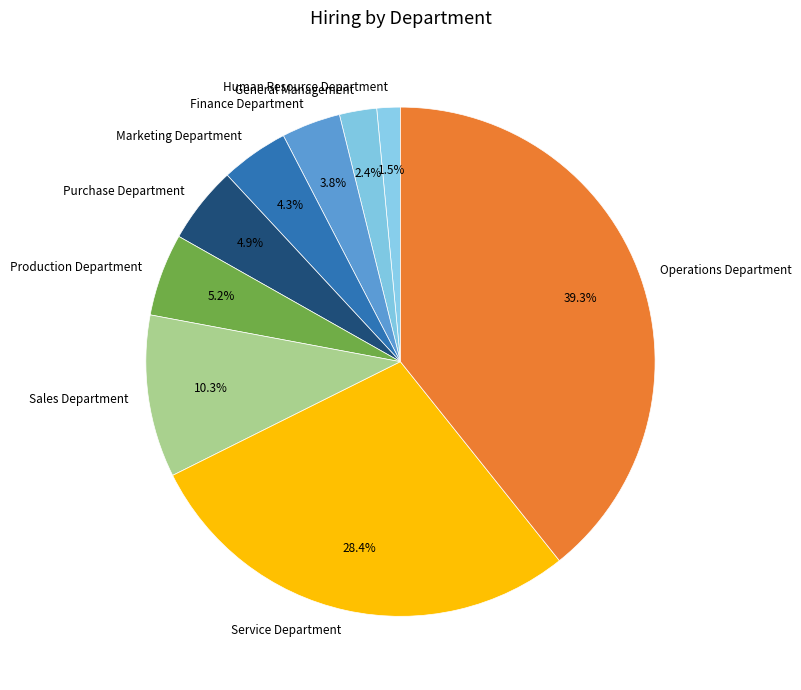

Does Operations Department represent more than half of the total?

No